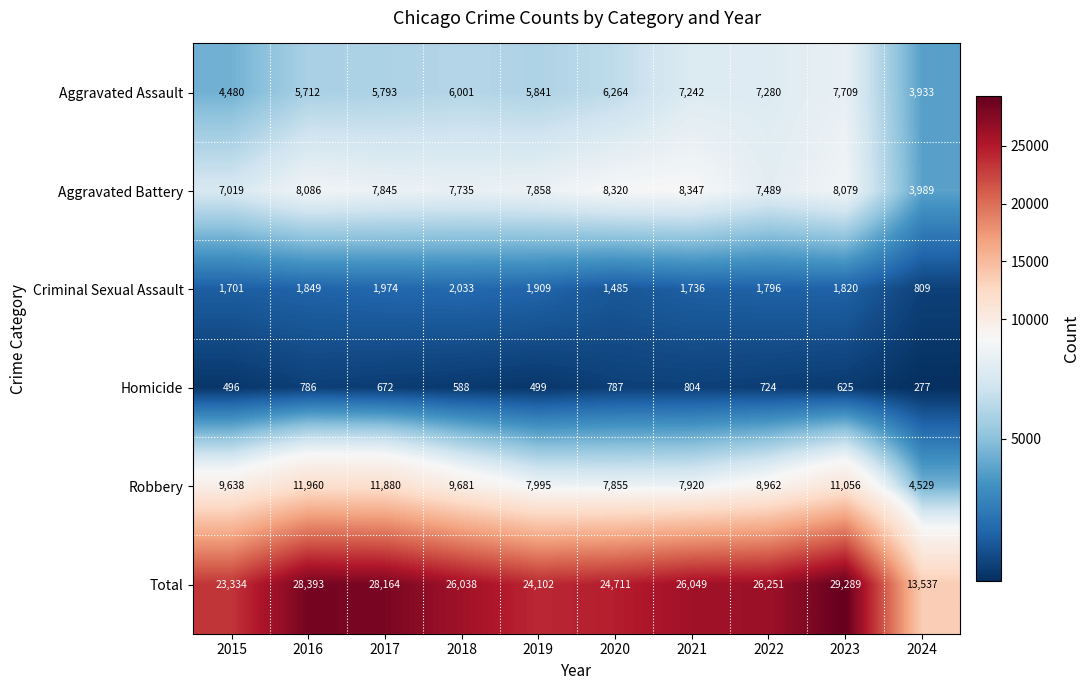

What is the spread (max minus min) of values at 2023?

28664